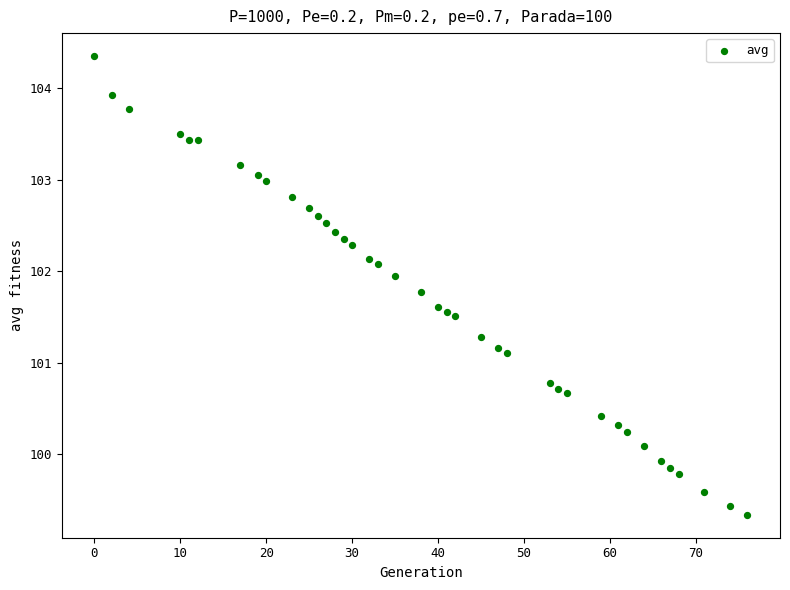

What Y value in the scatter plot is closest to 101?

101.1